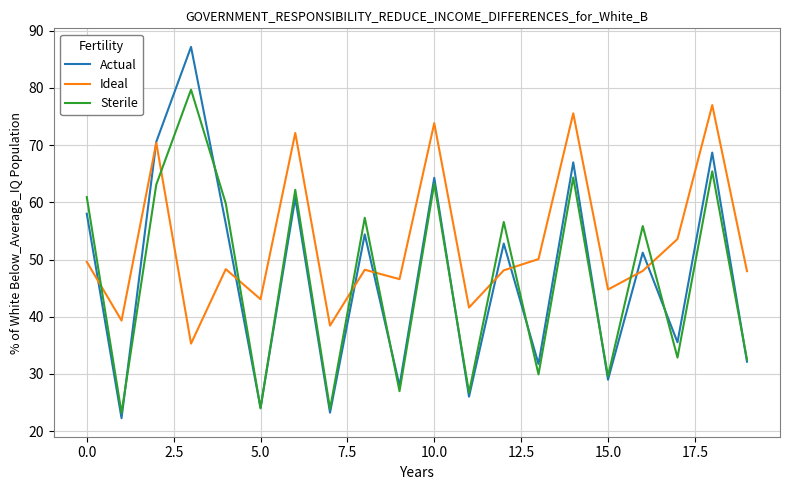

Which series has the largest total across all categories?

Ideal